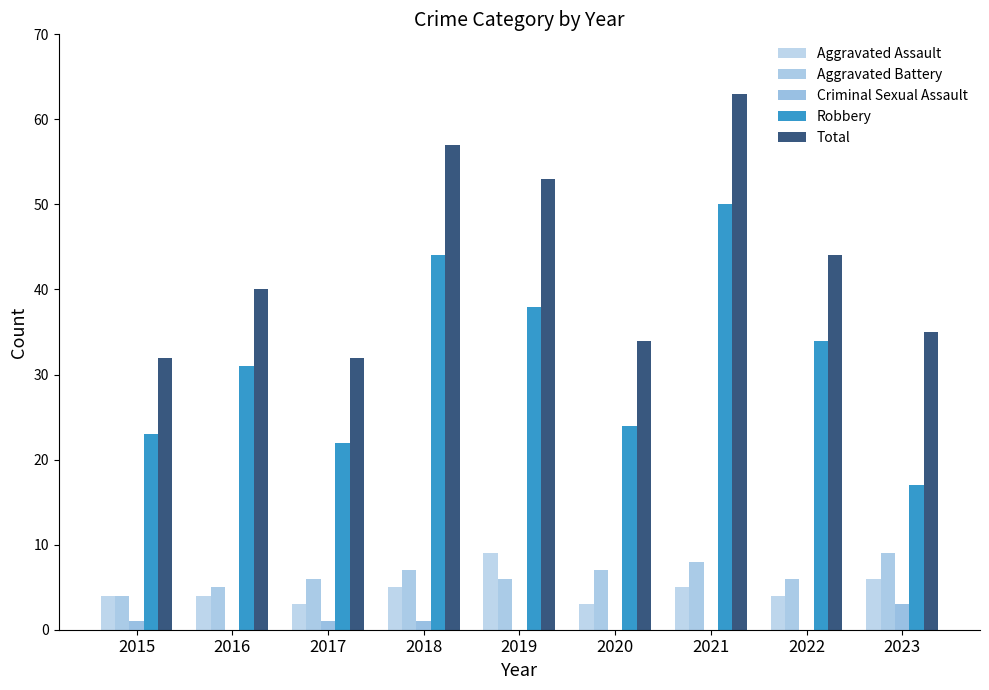

How many categories are shown in the chart?

9